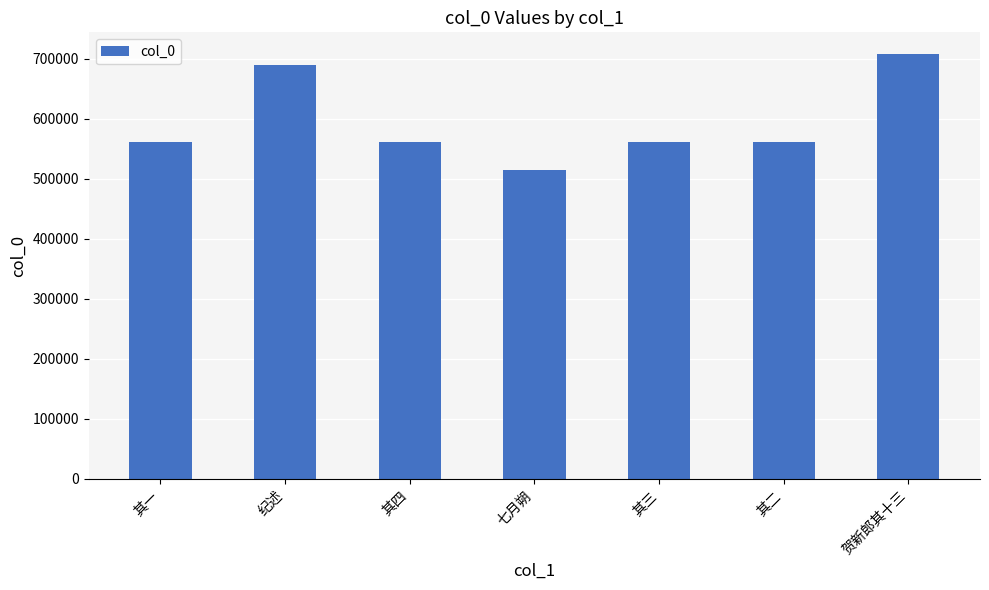

Does the chart contain any negative values?

No